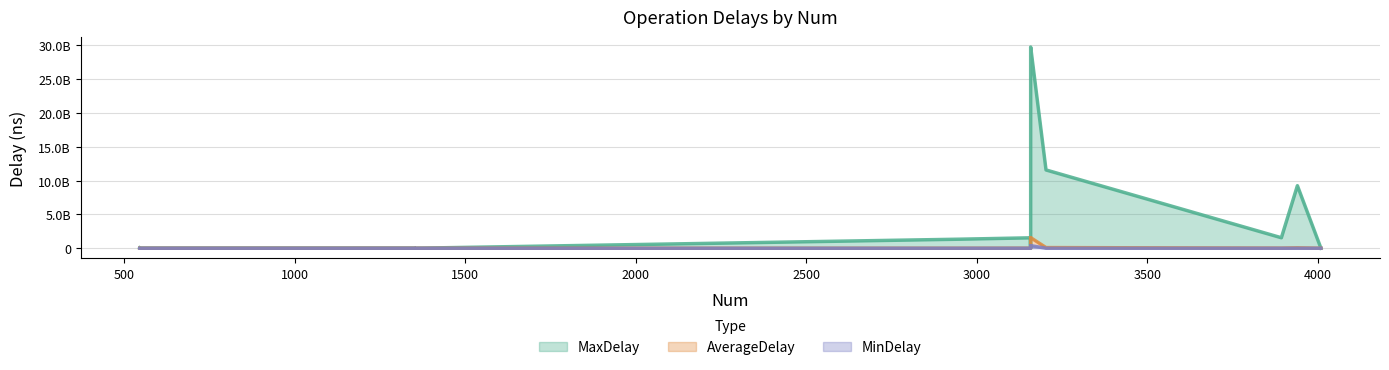

True or false: MaxDelay and AverageDelay intersect in this chart.

False